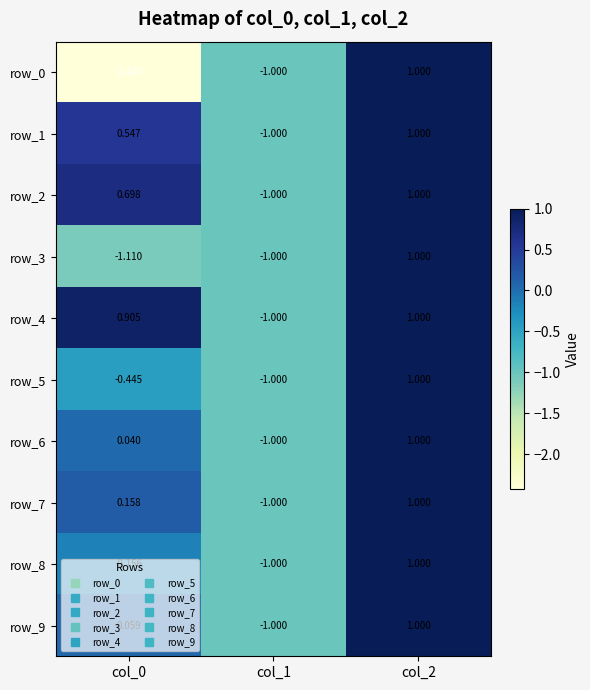

Is the value of row_7 at col_0 greater than the value of row_0 at col_1?

Yes